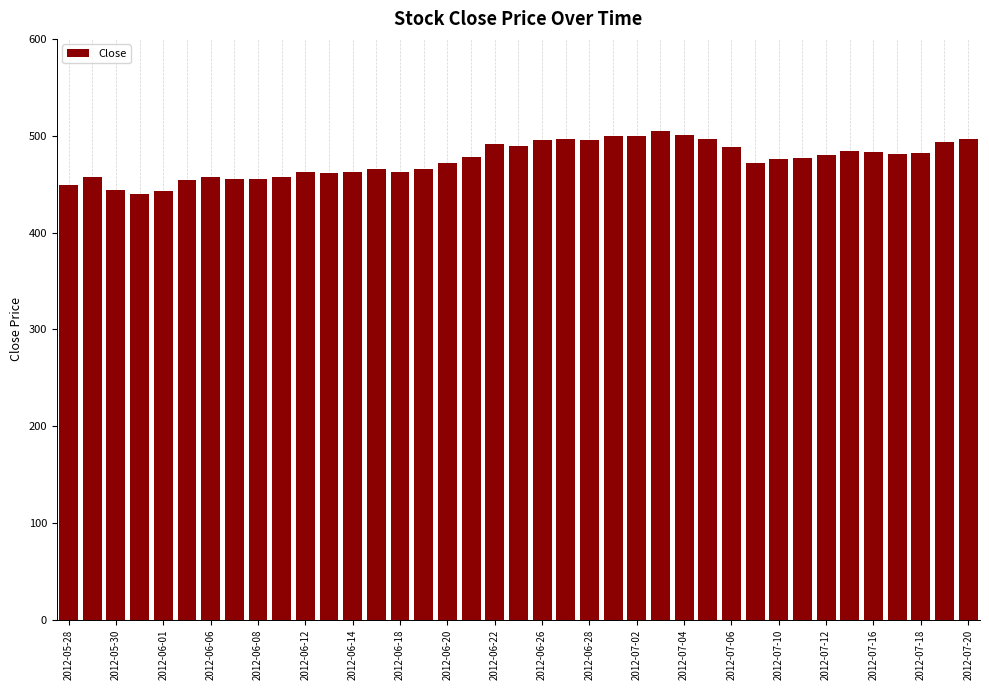

What is the smallest value displayed?

439.9